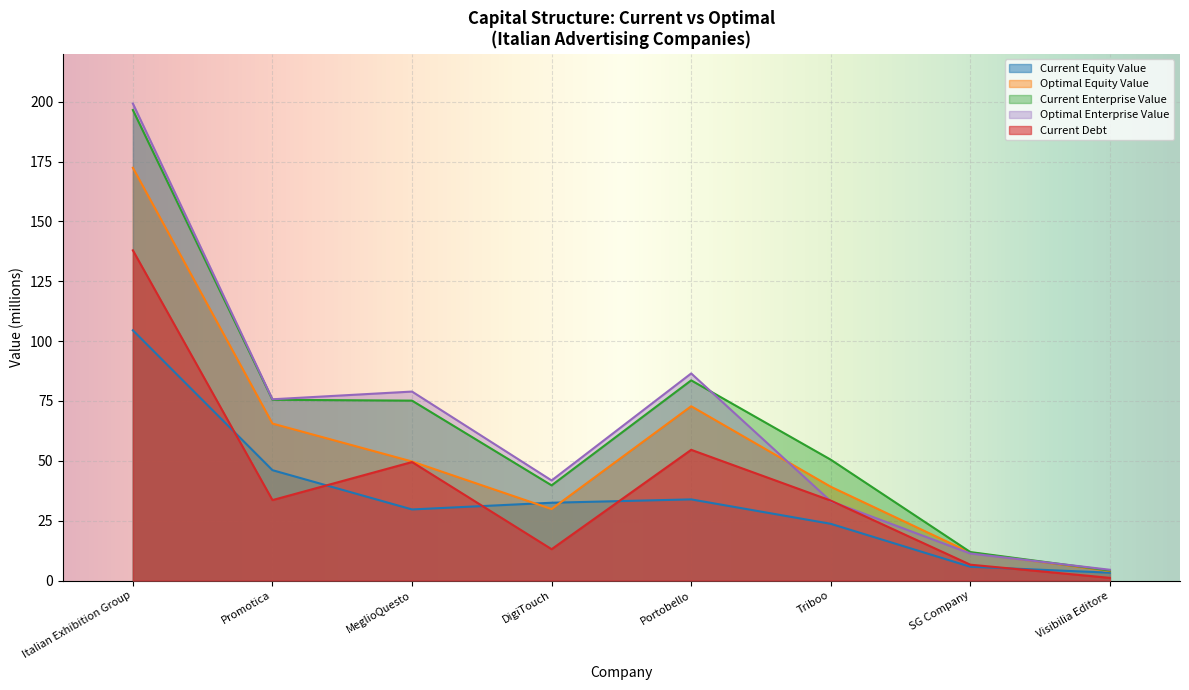

Where does the optimal_equity_value series first go above 49?

Italian Exhibition Group